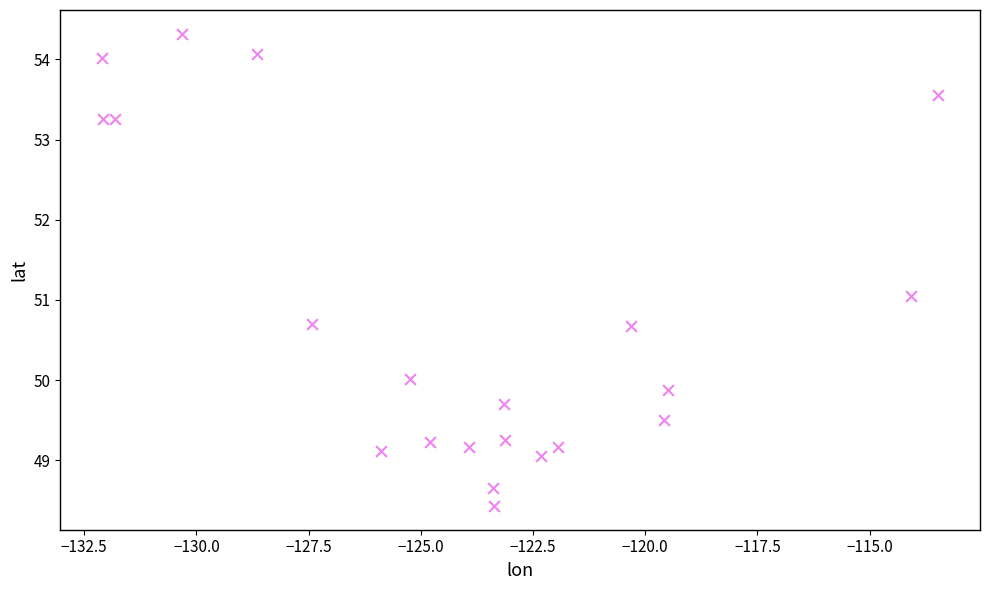

What is the range of Y values (max minus min)?

5.9